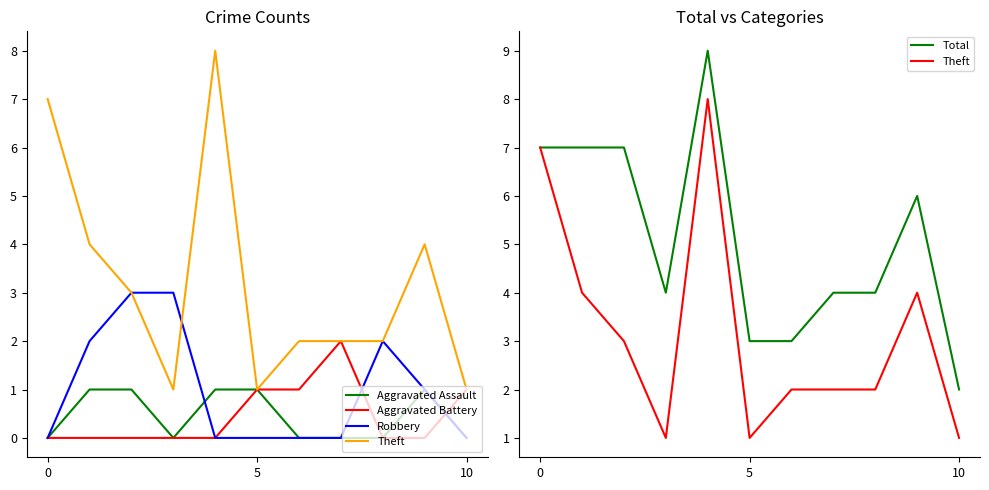

How many Theft values are between 1 and 4?

9